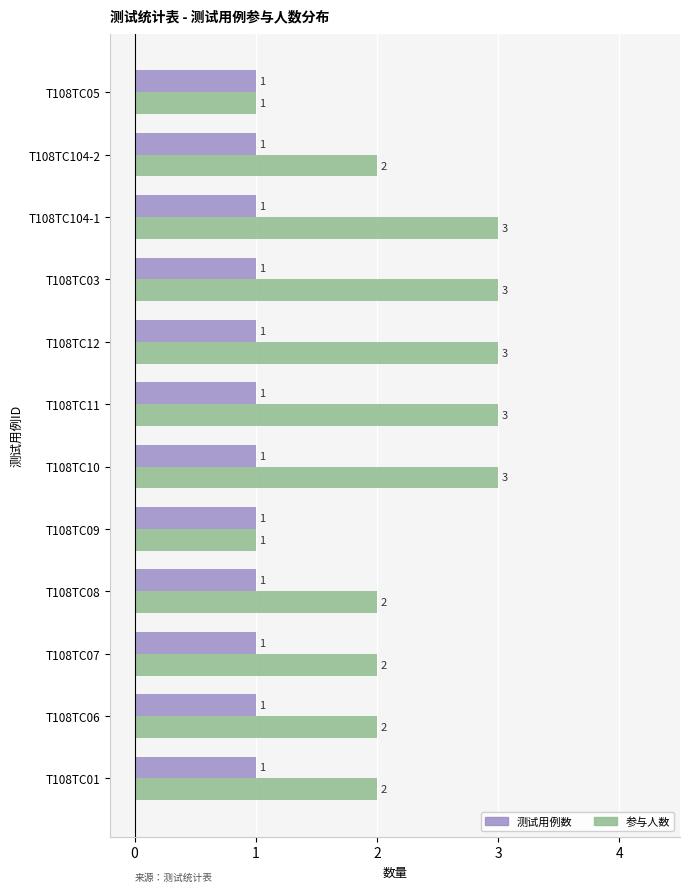

Which series has the widest spread of values?

参与人数